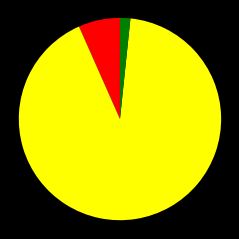

Is there any slice that represents more than half of the pie?

Yes